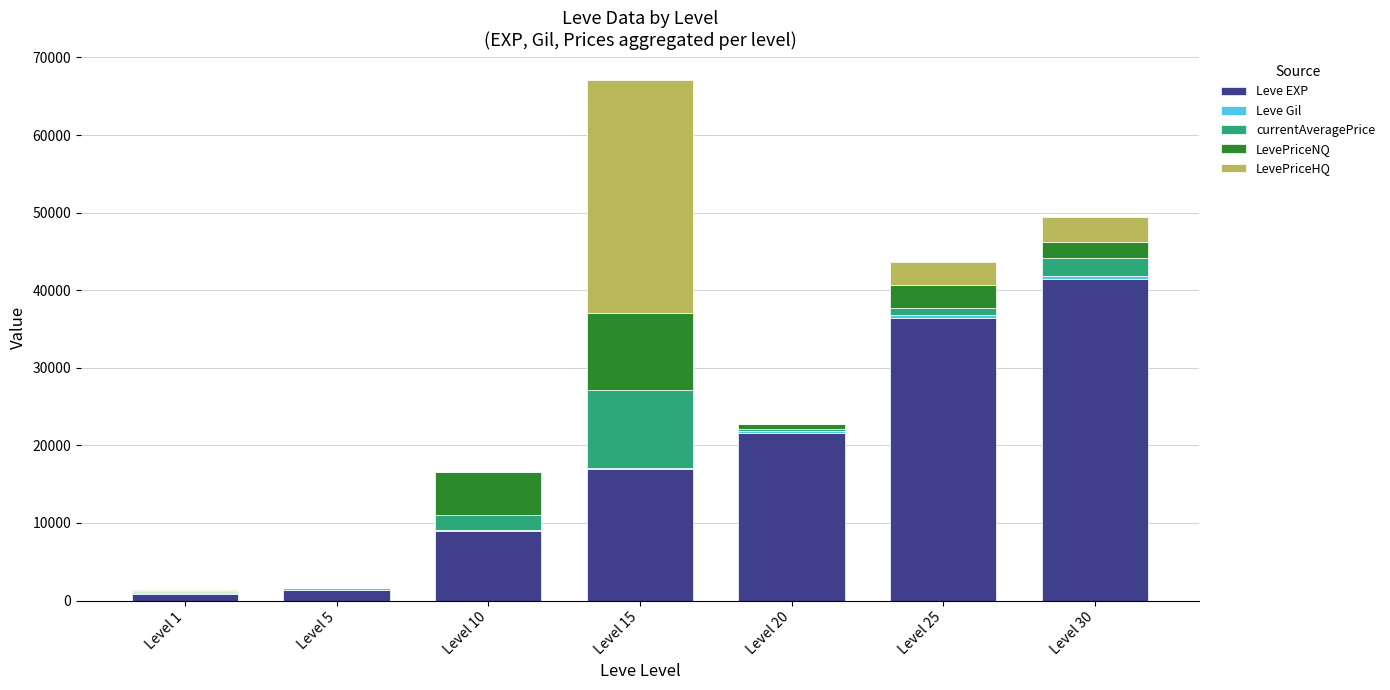

At which label does Leve EXP reach its peak?

Level 30